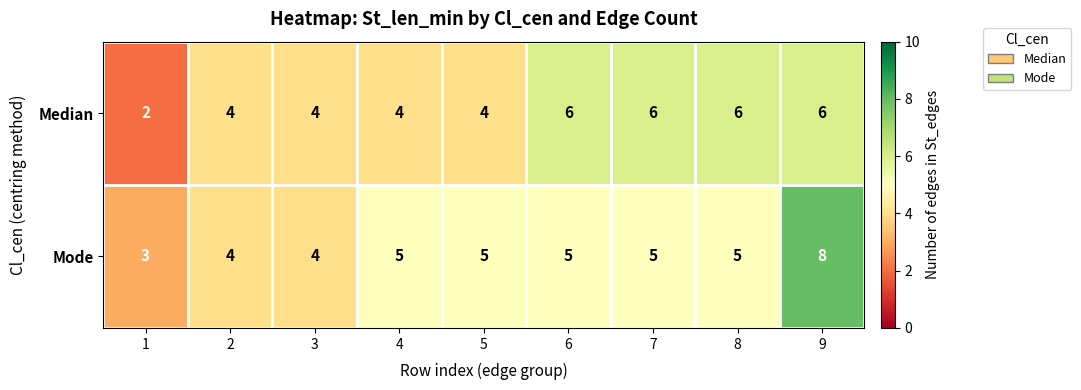

Is it true that Median equals 6 at 6?

True